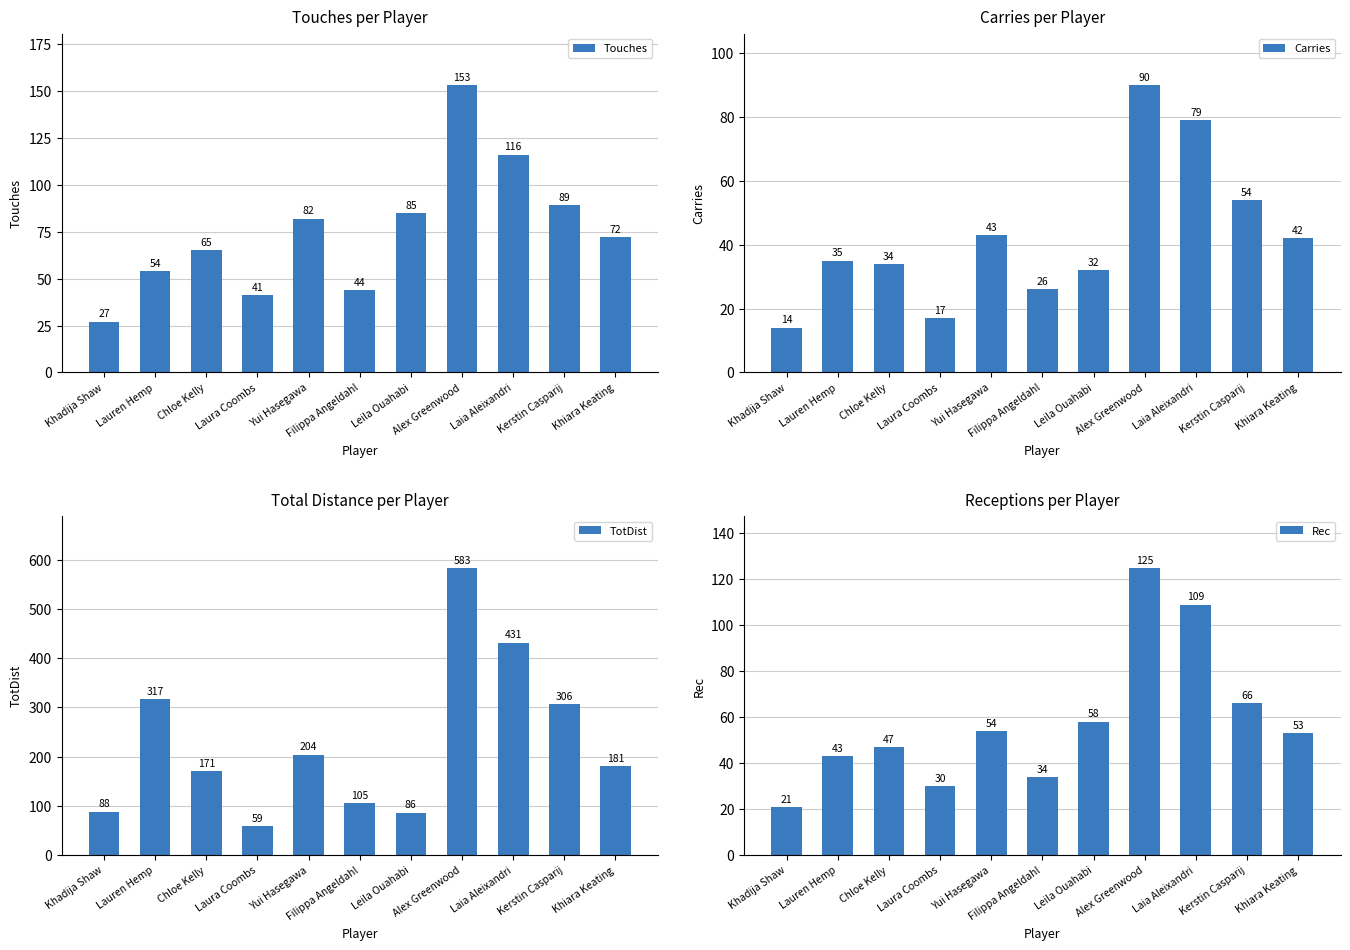

List the series in order of their peak value, lowest first.

Carries, Rec, Touches, TotDist